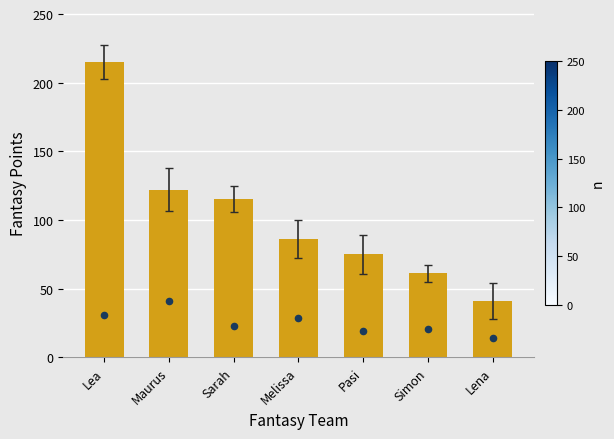

What is the change in value from Pasi to Lena?

-34